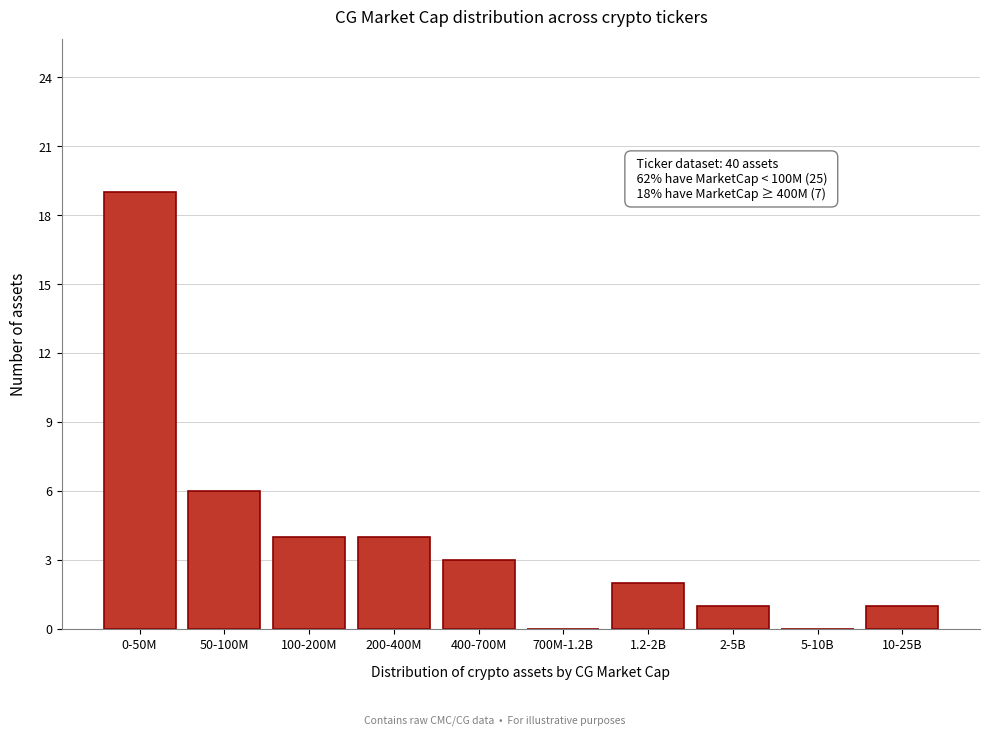

Reading left to right, extract all data points from this chart.

0-50M=19	50-100M=6	100-200M=4	200-400M=4	400-700M=3	700M-1.2B=0	1.2-2B=2	2-5B=1	5-10B=0	10-25B=1